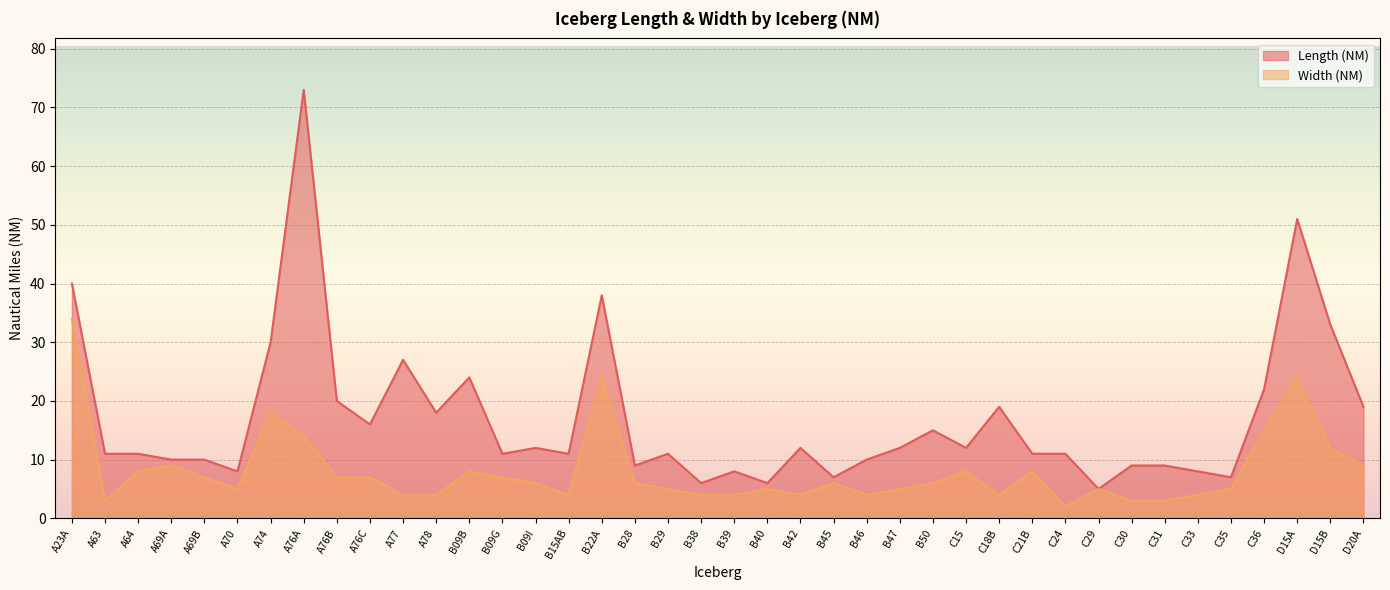

True or false: Length (NM) and Width (NM) cross at least once.

False